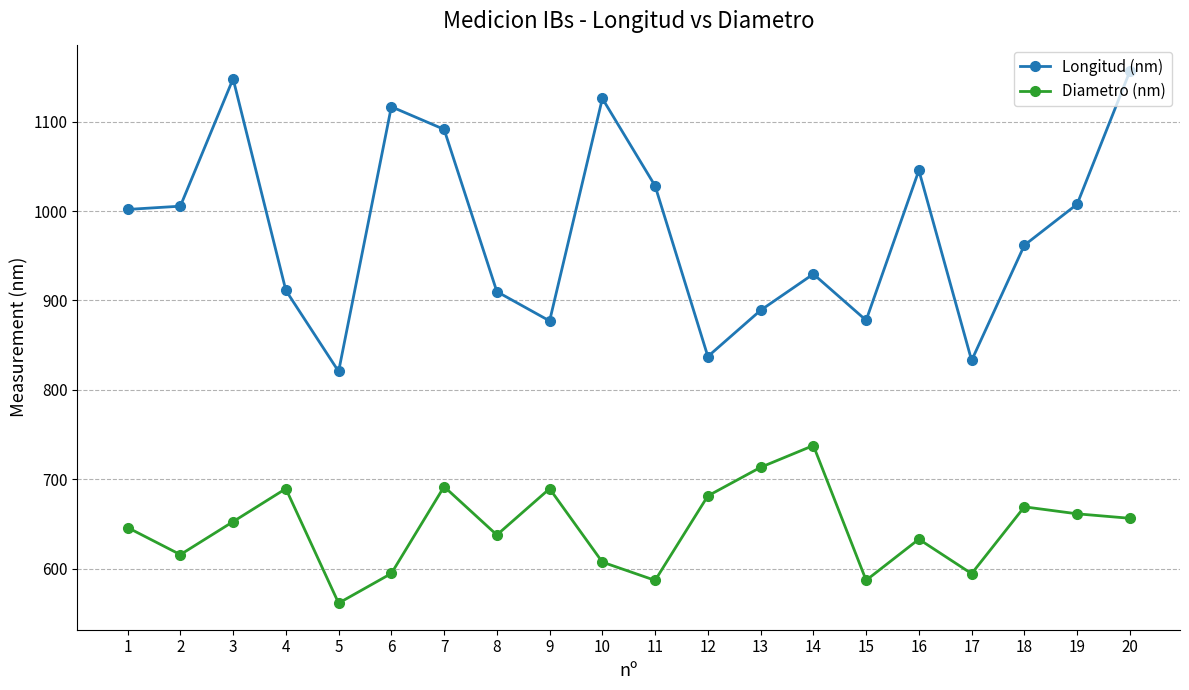

What is the approximate value of Longitud (nm) at 6?

1116.6